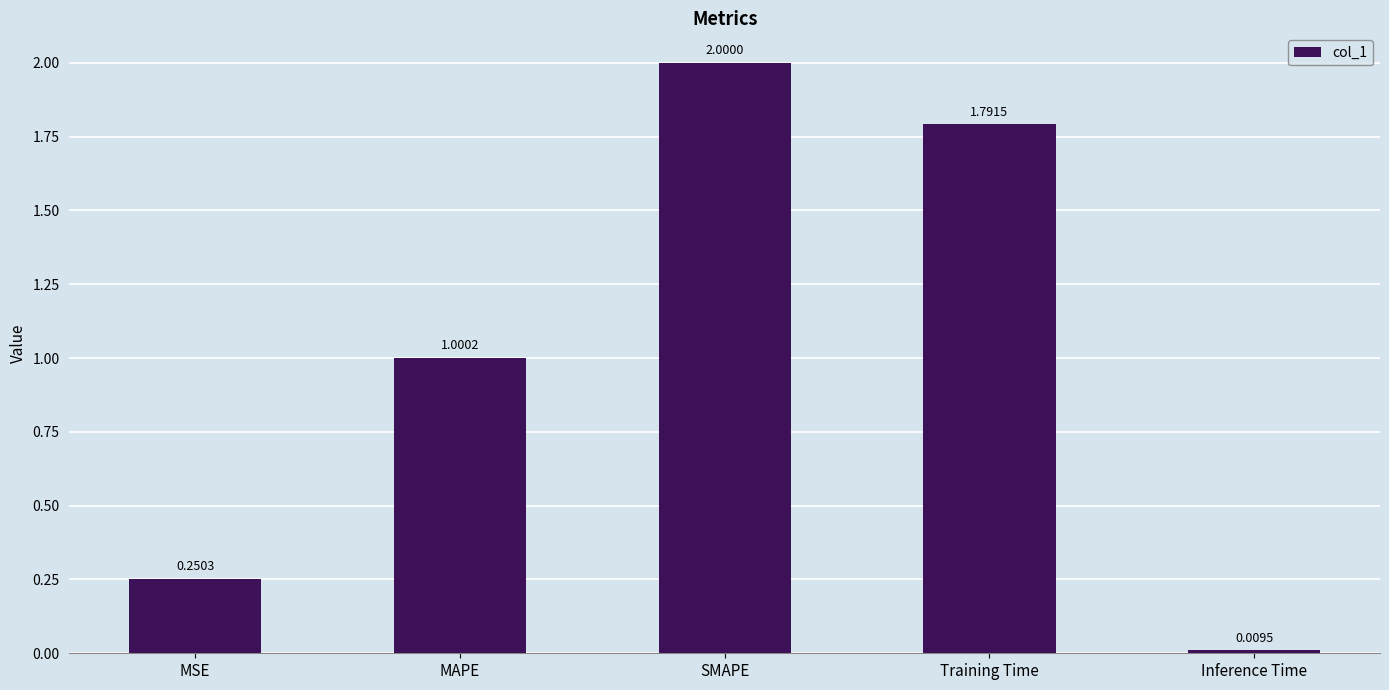

Where does the data first go above 1?

MAPE